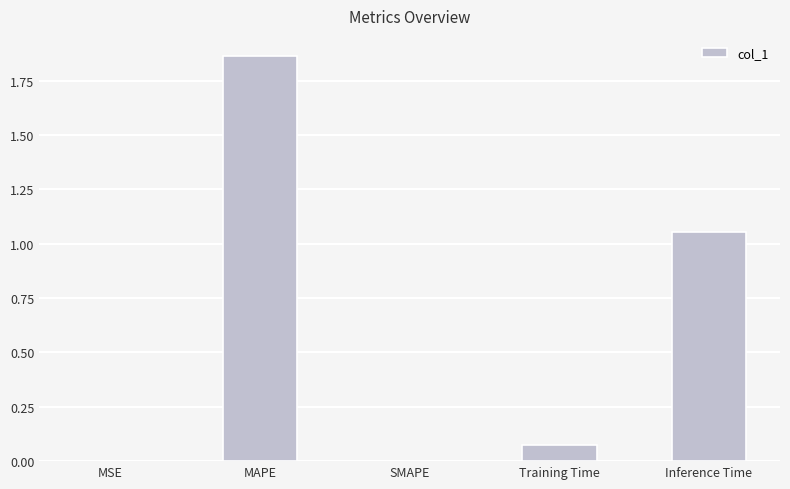

True or false: the data shows 0.0 at SMAPE.

True